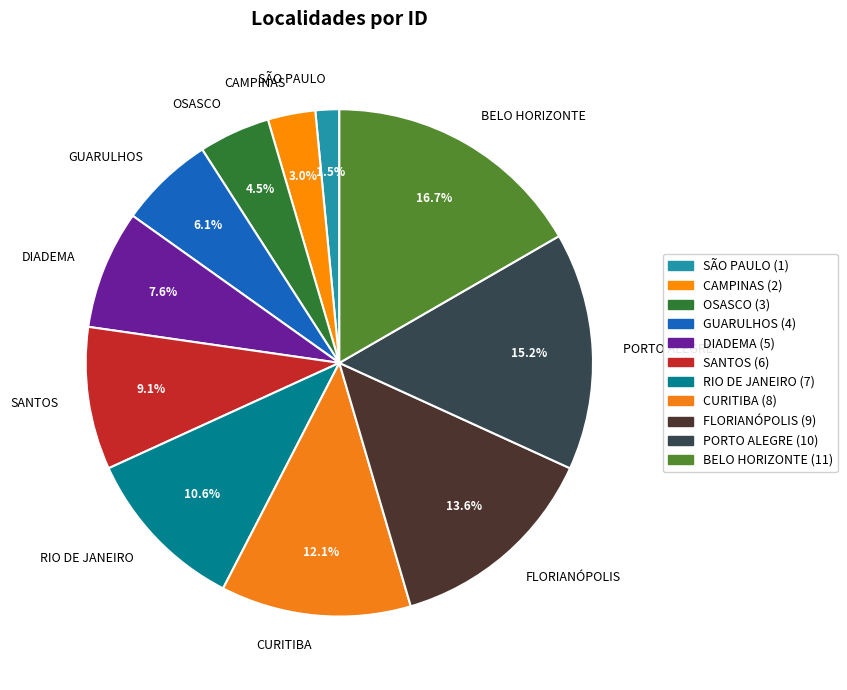

Combined, what portion of the pie is CURITIBA and BELO HORIZONTE?

28.8%